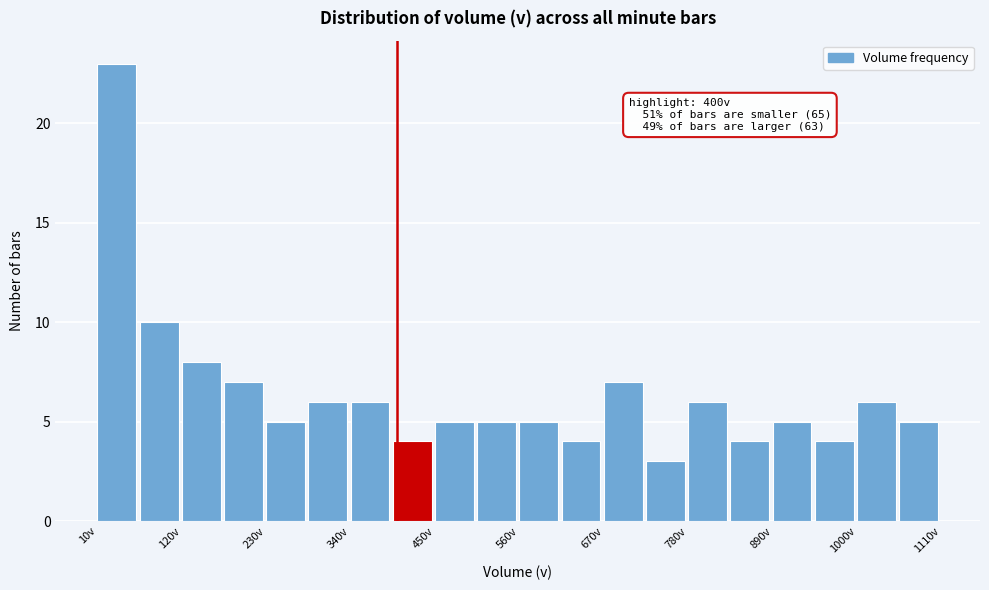

Around what value on the x-axis is the tallest bar? Give the approximate position of its centre, as read against the axis.

40